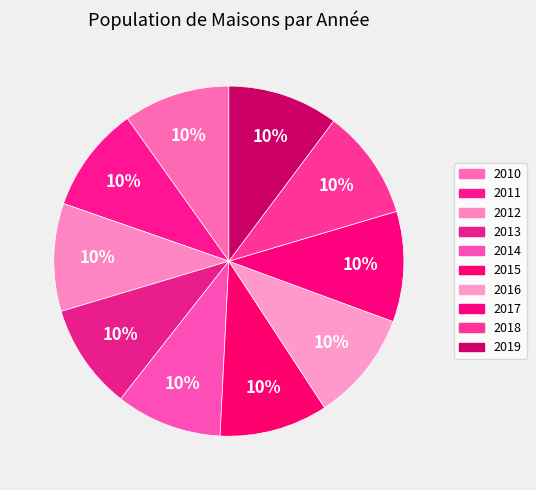

What portion of the pie excludes 2018?

89.8%